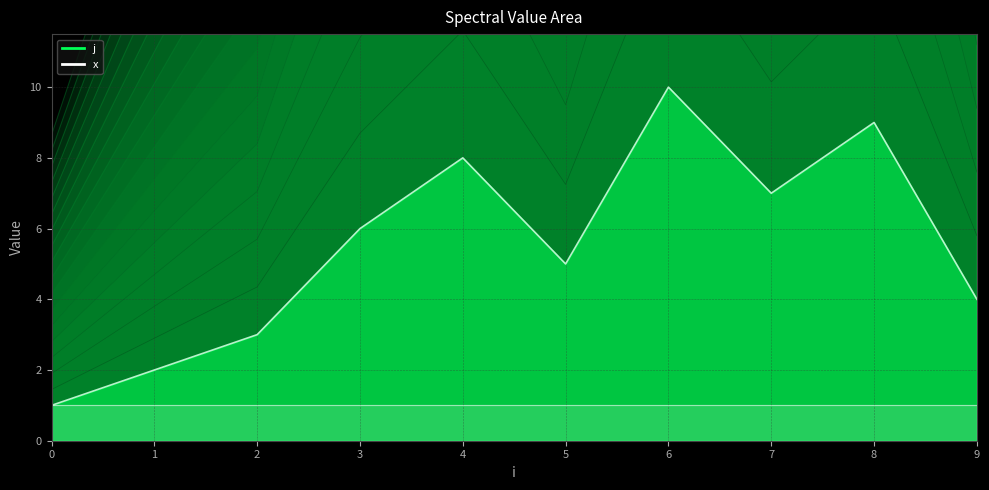

Does the chart have visible grid lines?

Yes